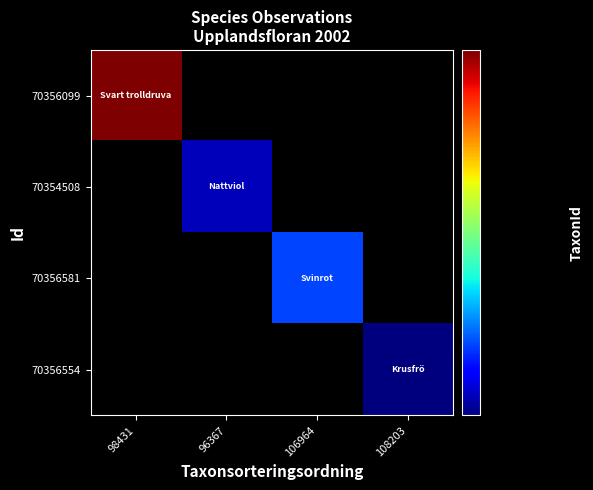

What is the difference between the highest and lowest values at 96367?

219874